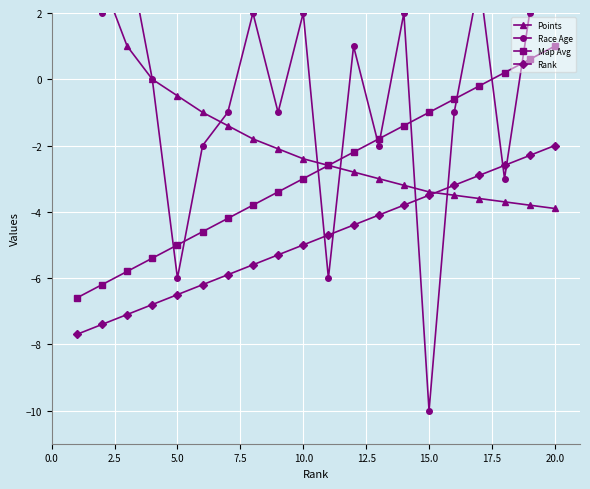

Is this an area chart (filled region under the line)?

No